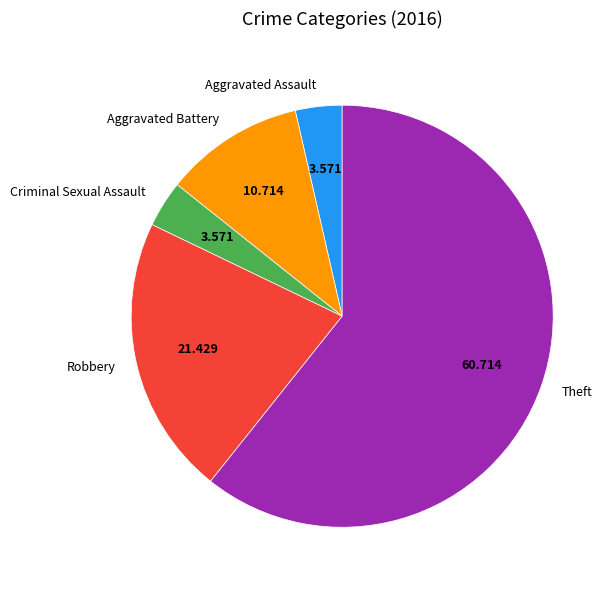

Which has a higher value, Robbery or Criminal Sexual Assault?

Robbery